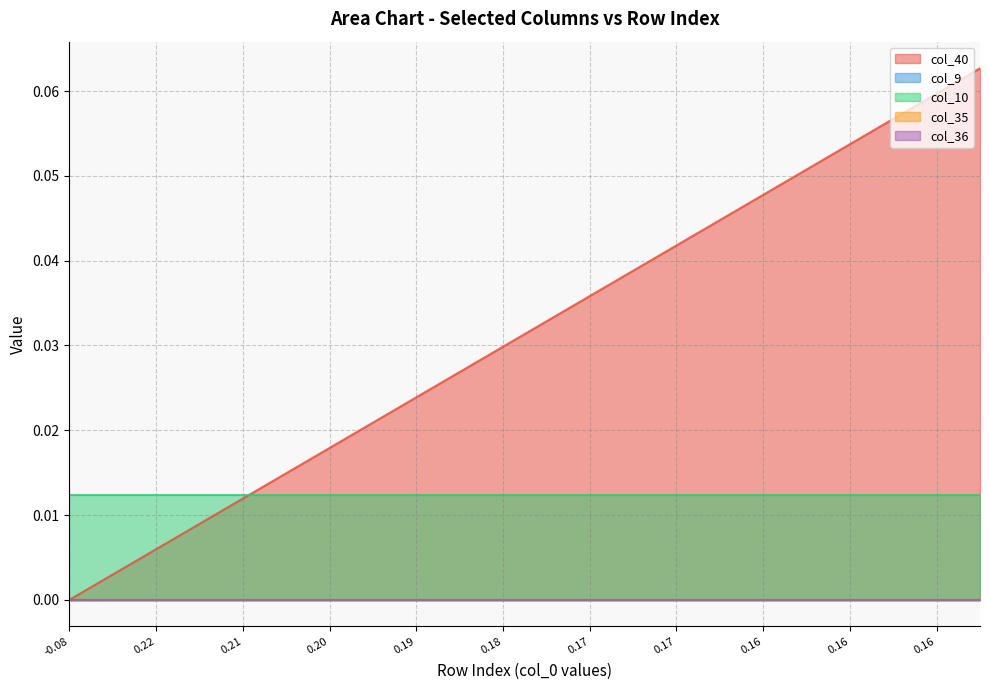

True or false: col_10 and col_9 intersect in this chart.

False